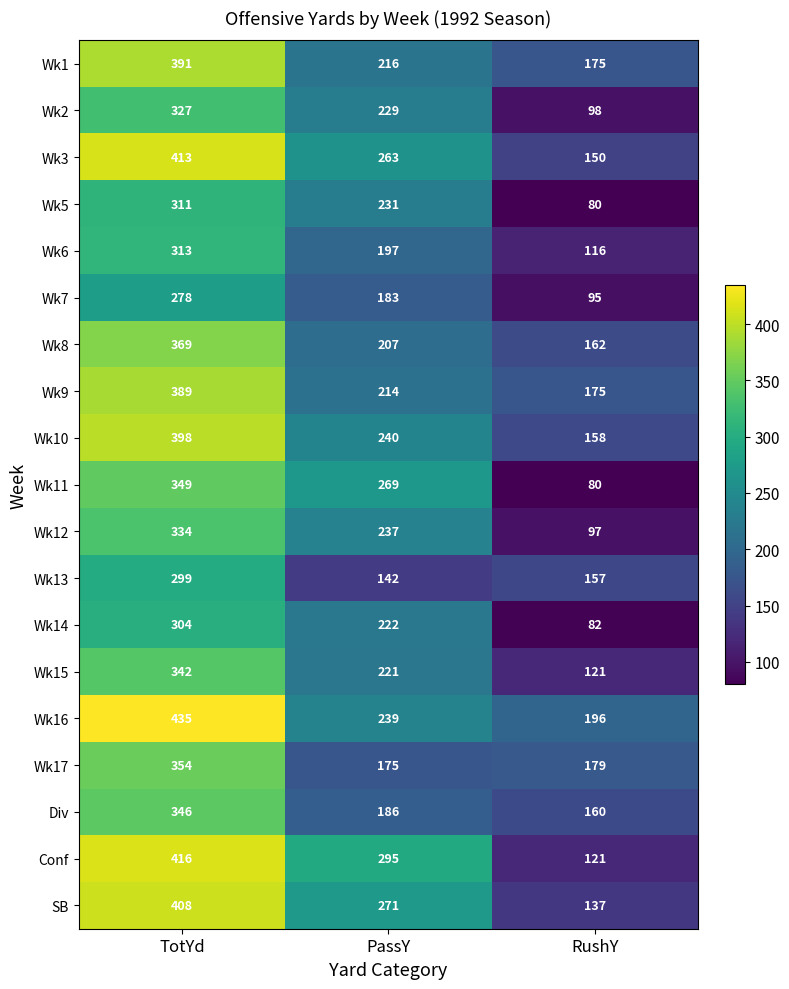

Is it true that Wk14 equals 304 at TotYd?

True